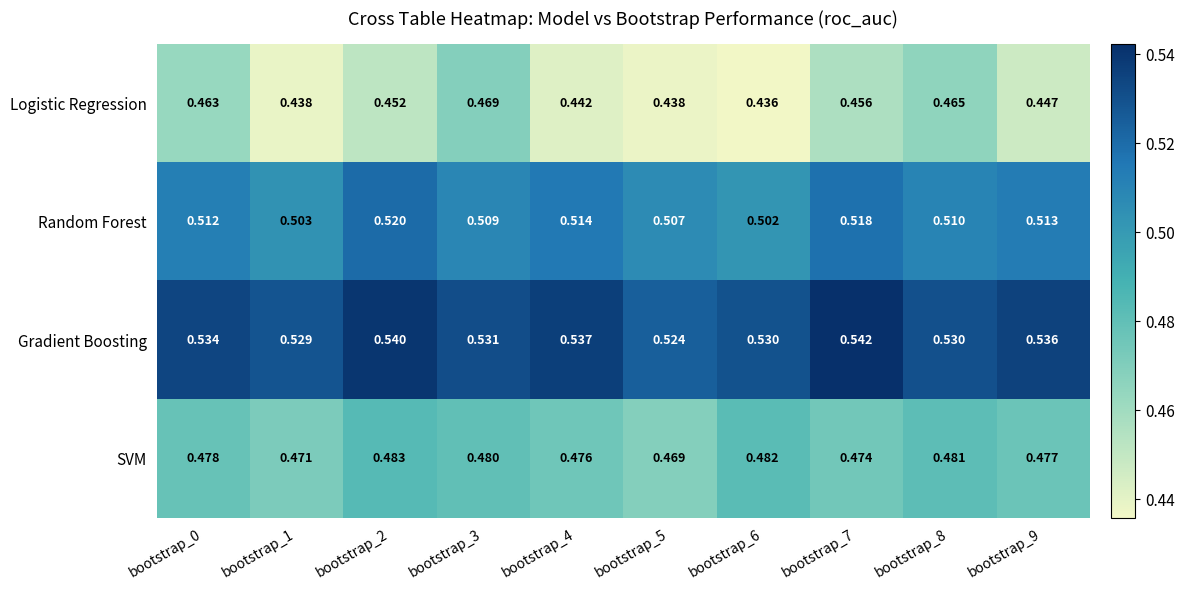

At bootstrap_9, list the series in order from largest to smallest.

Gradient Boosting, Random Forest, SVM, Logistic Regression